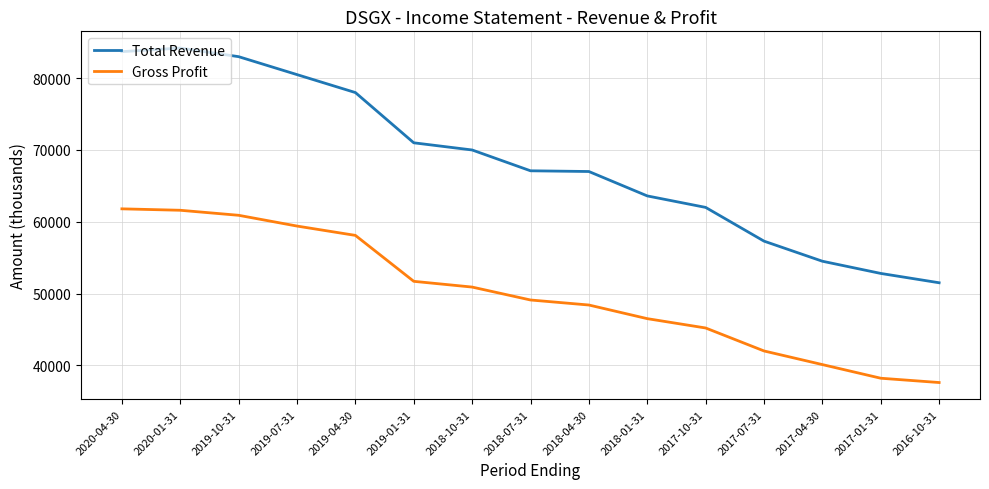

Which series changed the most between 2020-04-30 and 2019-01-31?

Total Revenue